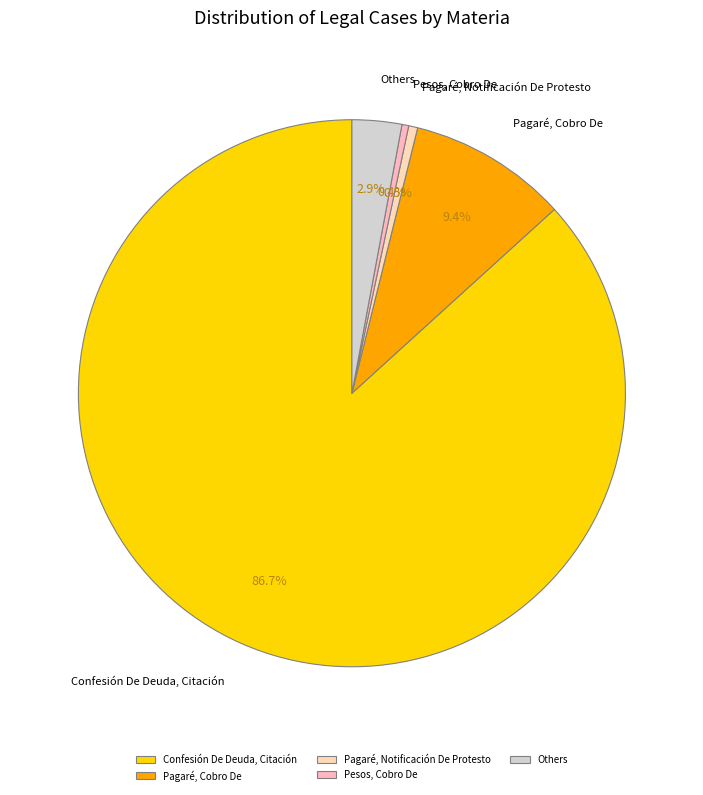

Which has a higher value, Pesos, Cobro De or Others?

Others